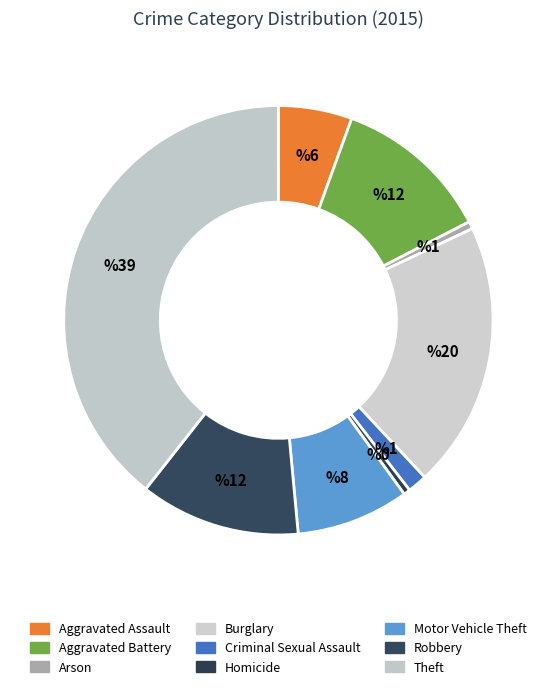

Which category has the biggest portion of the pie?

Theft